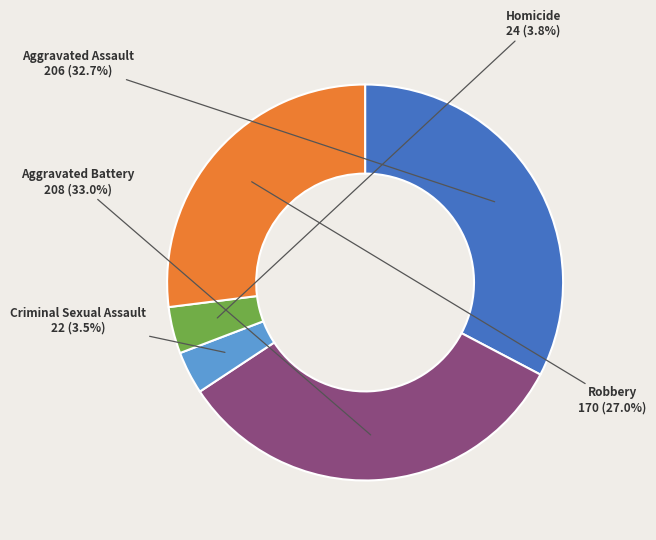

How many segments does this pie chart have?

5